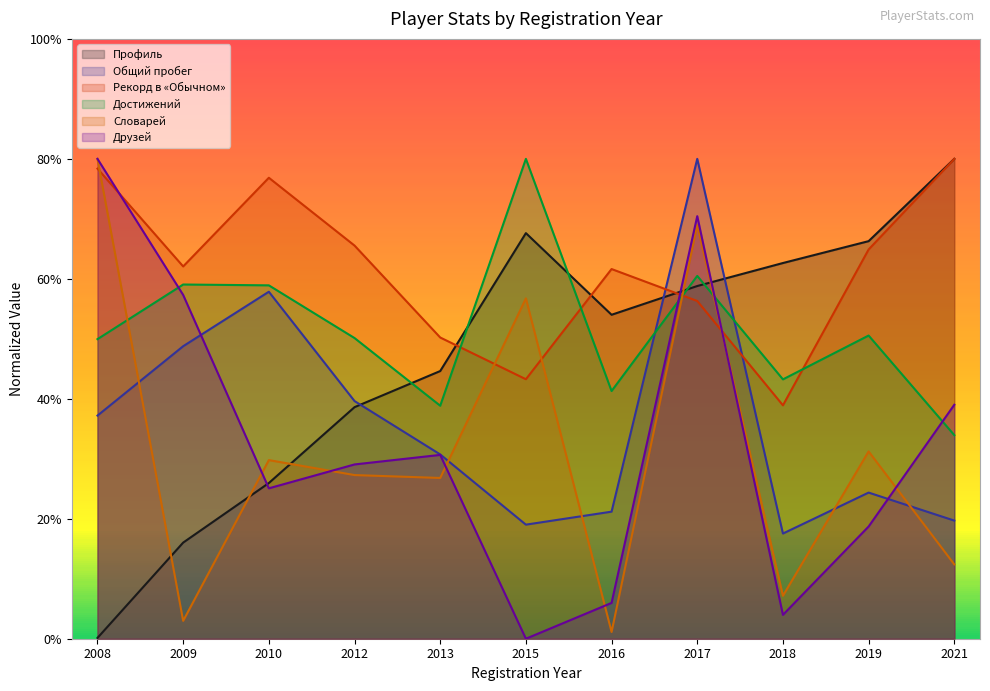

What is the sum of all Друзей values?

3.6